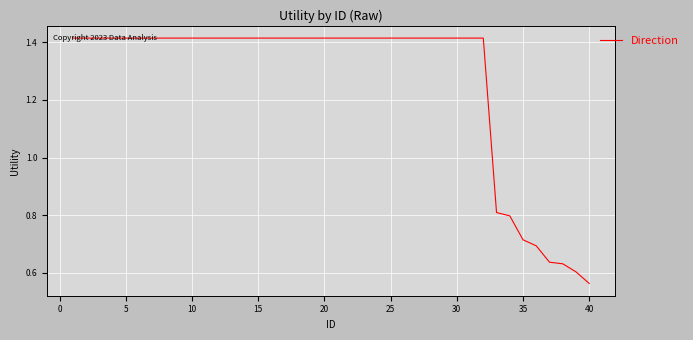

What is the difference between the maximum and minimum values?

0.9